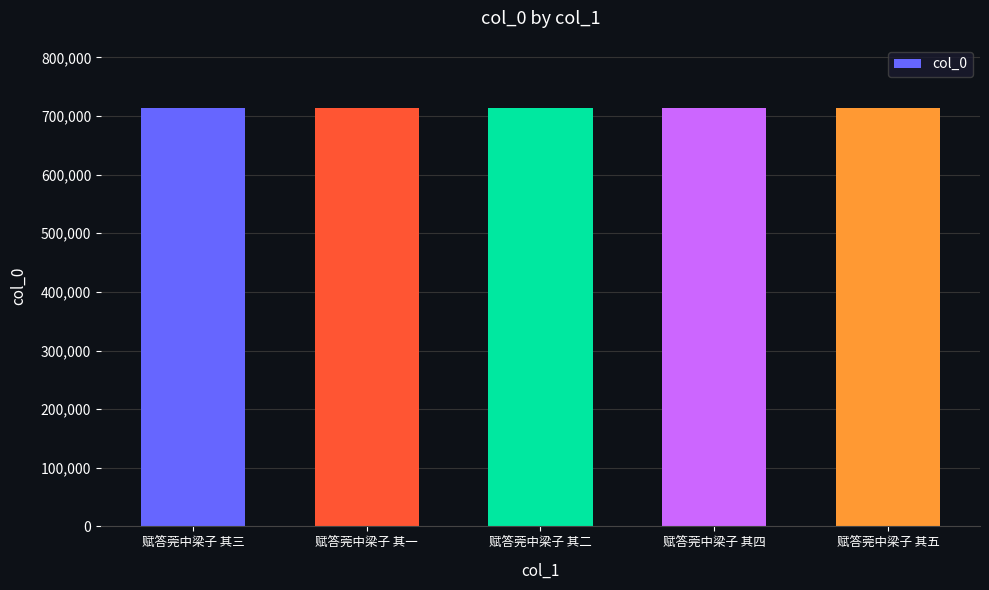

How many bars are there in total?

5